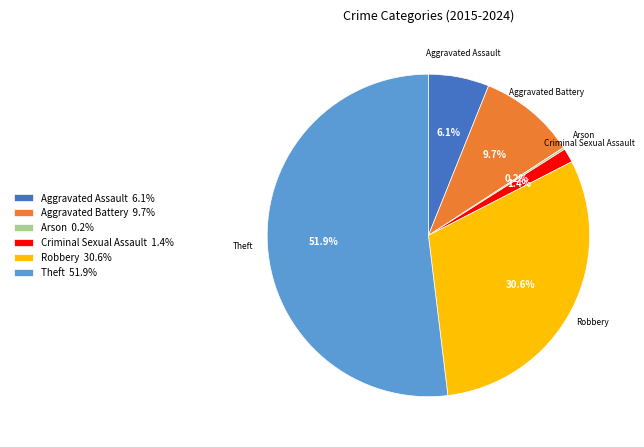

Does Theft account for over 50% of the chart?

Yes